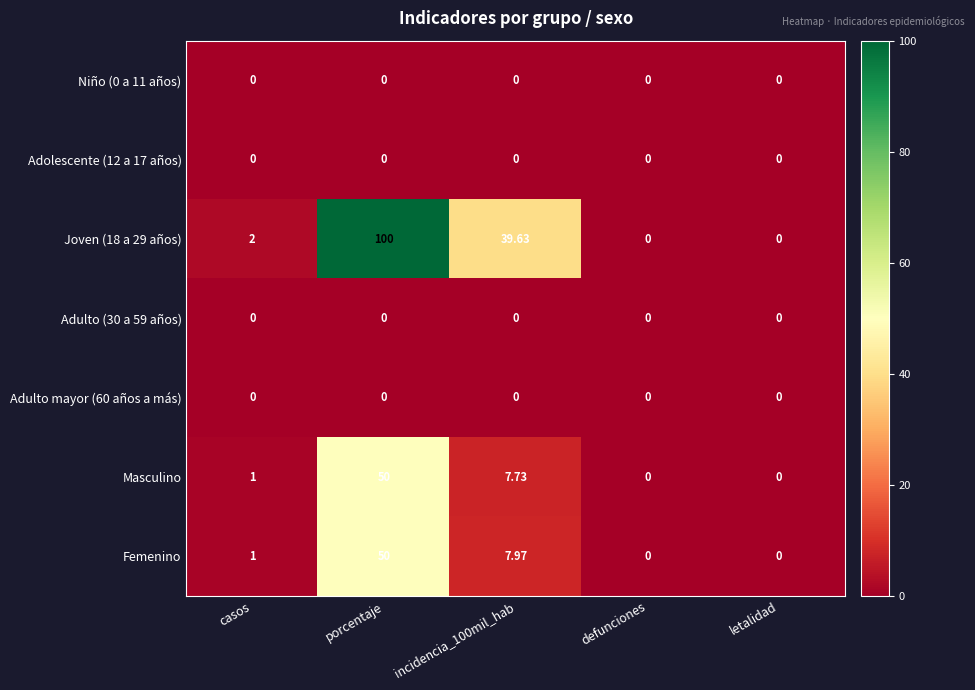

At which category is the sum across all series the highest?

porcentaje